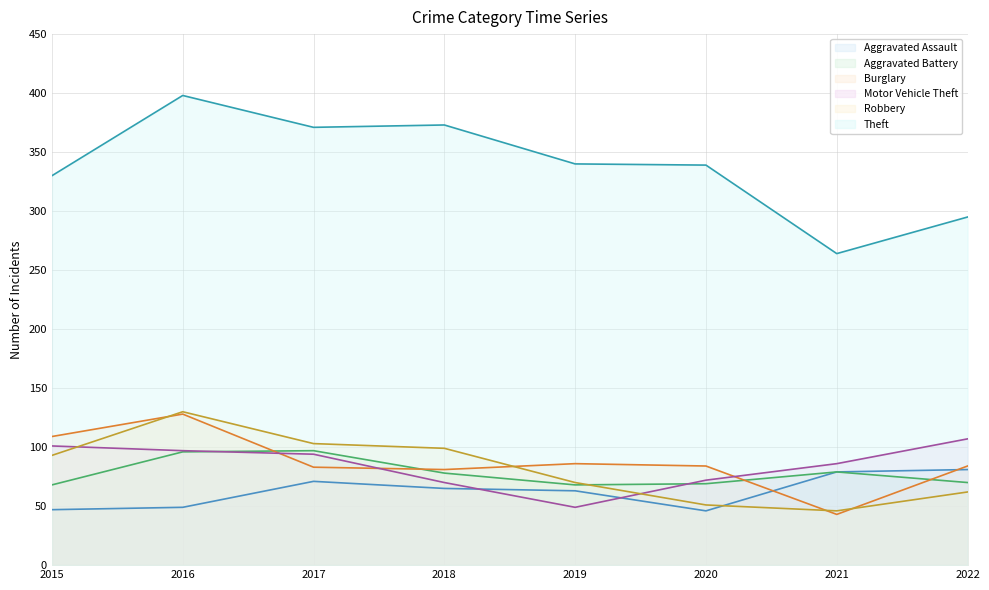

At which category does the chart reach its minimum across all series?

2021